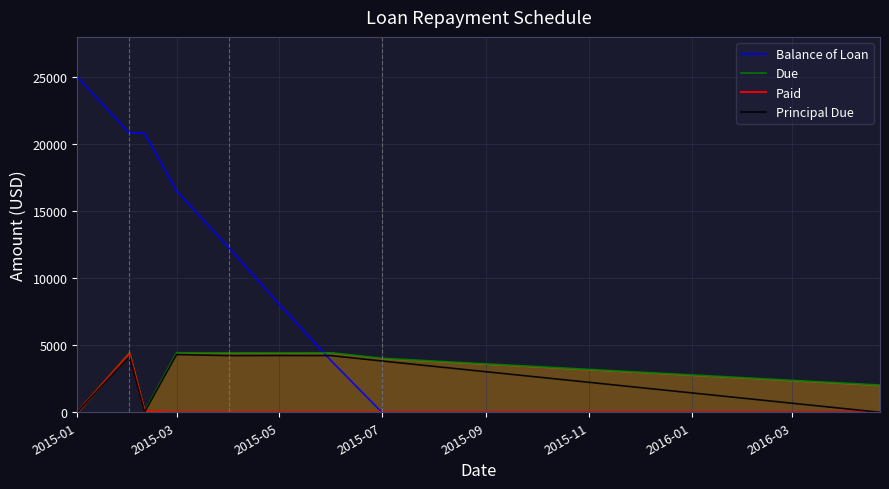

Which series has the widest spread of values?

Balance of Loan